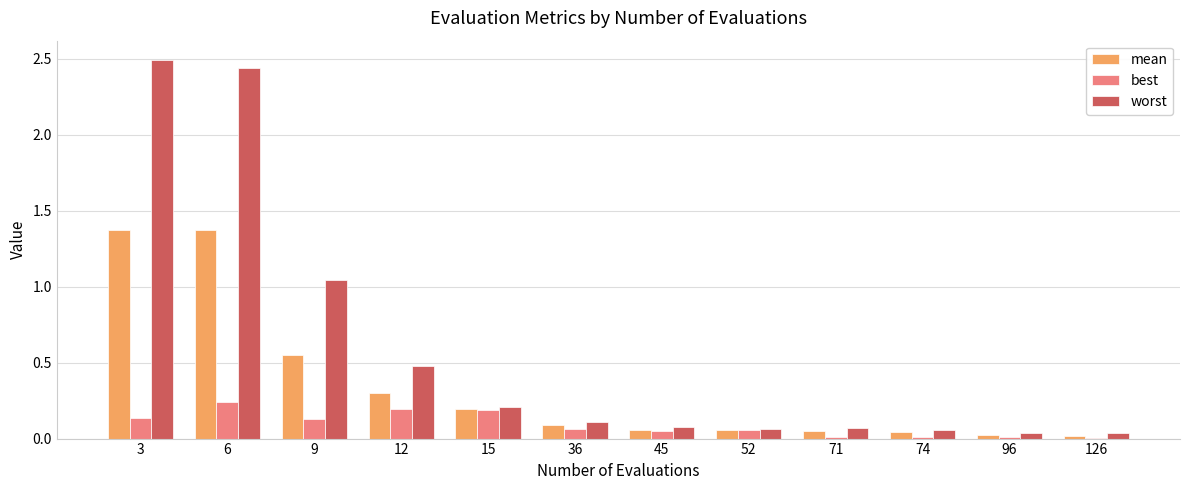

Which series changed the most between 3 and 36?

worst